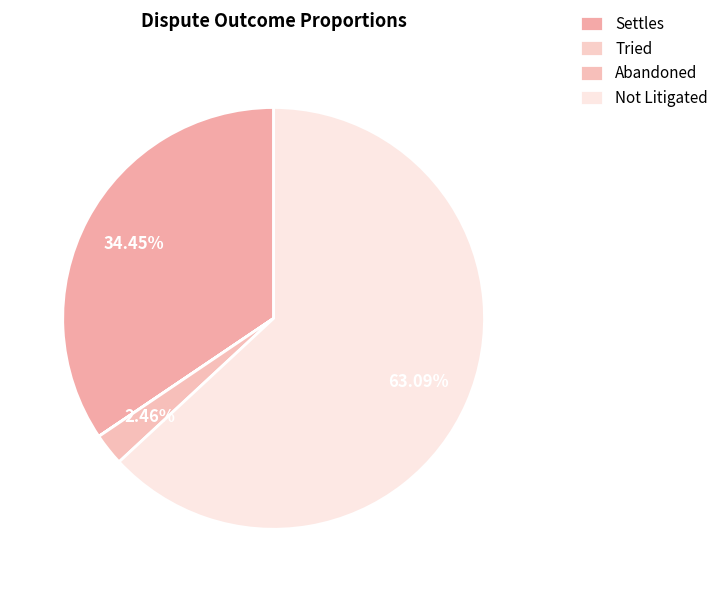

The Settles slice represents 24% of the pie. True or false?

False